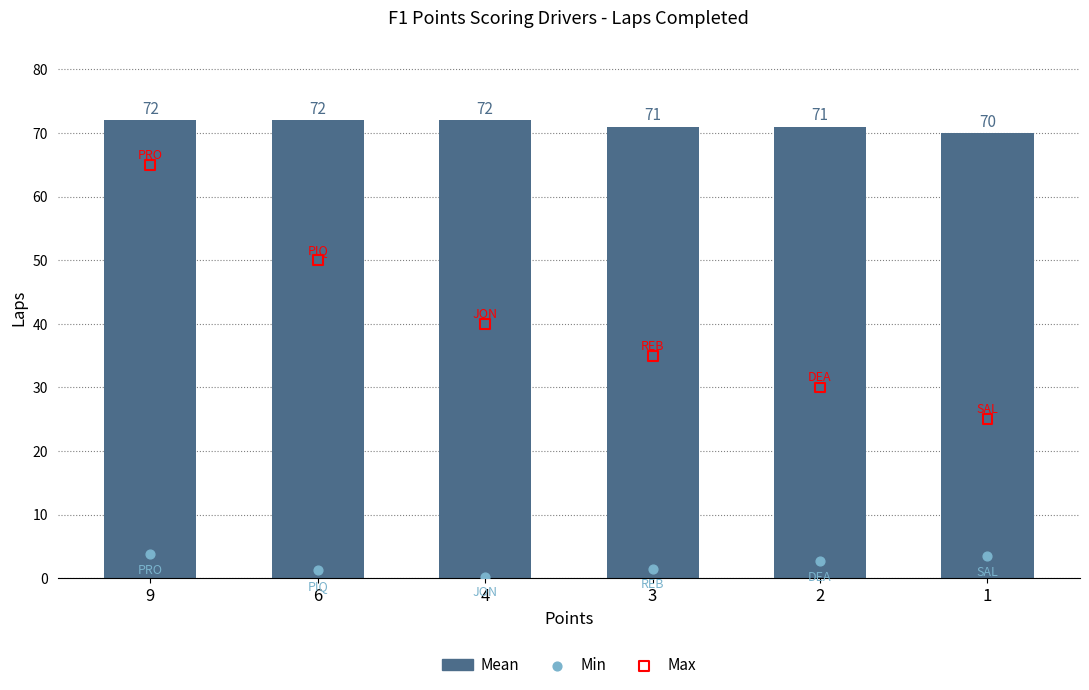

Which series has the largest total across all categories?

Mean